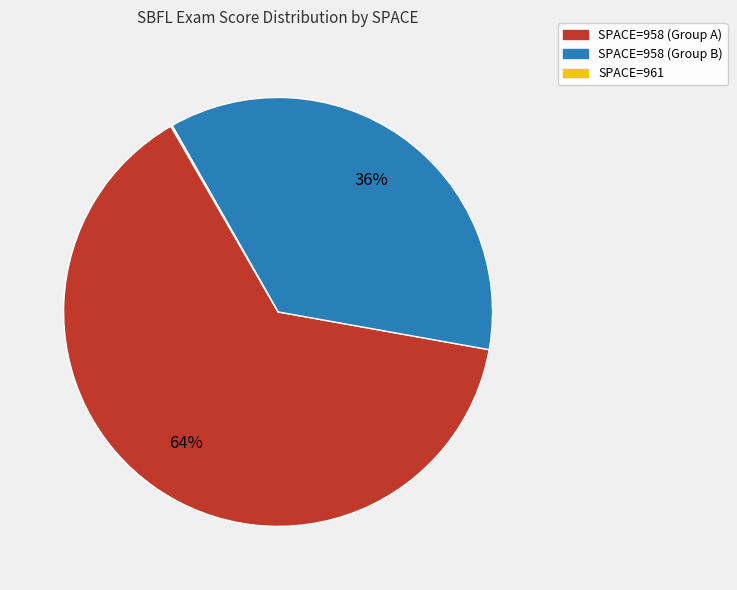

To the nearest percent, what is the difference between the largest and smallest slice percentages?

64%